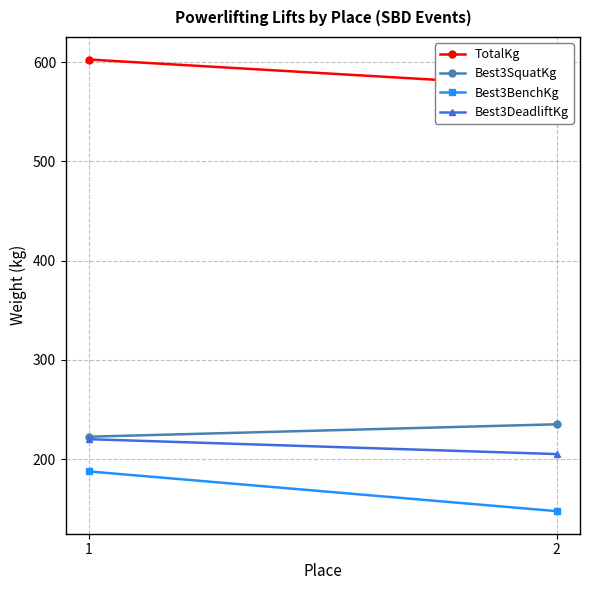

Reading left to right, transcribe all the data shown in this chart.

TotalKg: 1=602.5	2=575.0
Best3SquatKg: 1=222.5	2=235.0
Best3BenchKg: 1=187.5	2=147.5
Best3DeadliftKg: 1=220.0	2=205.0